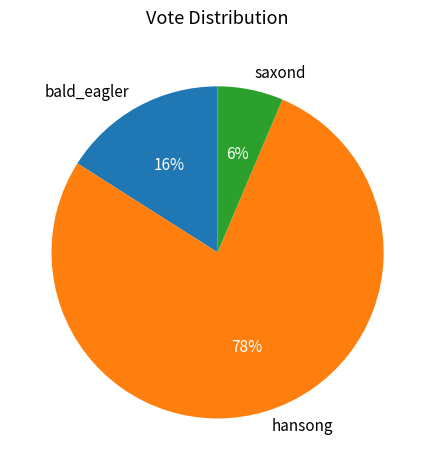

Which category has the biggest portion of the pie?

hansong